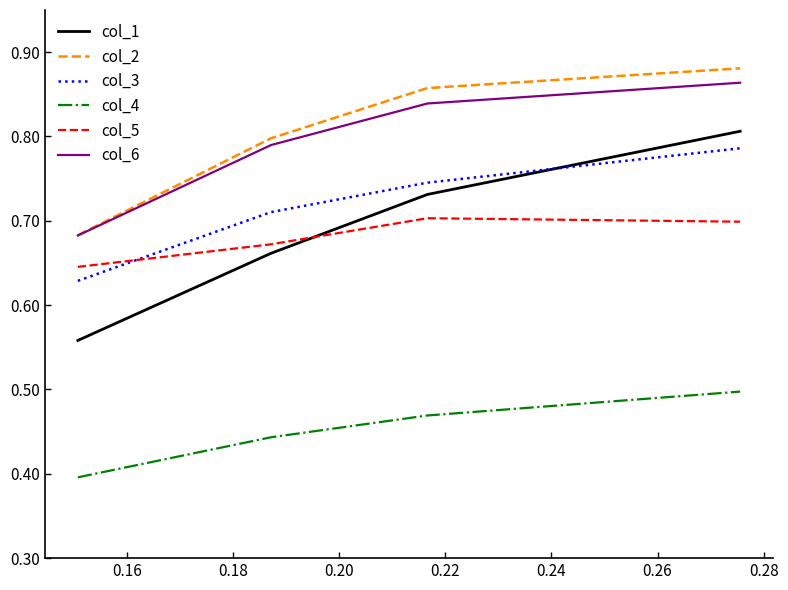

True or false: col_2 and col_3 intersect in this chart.

False